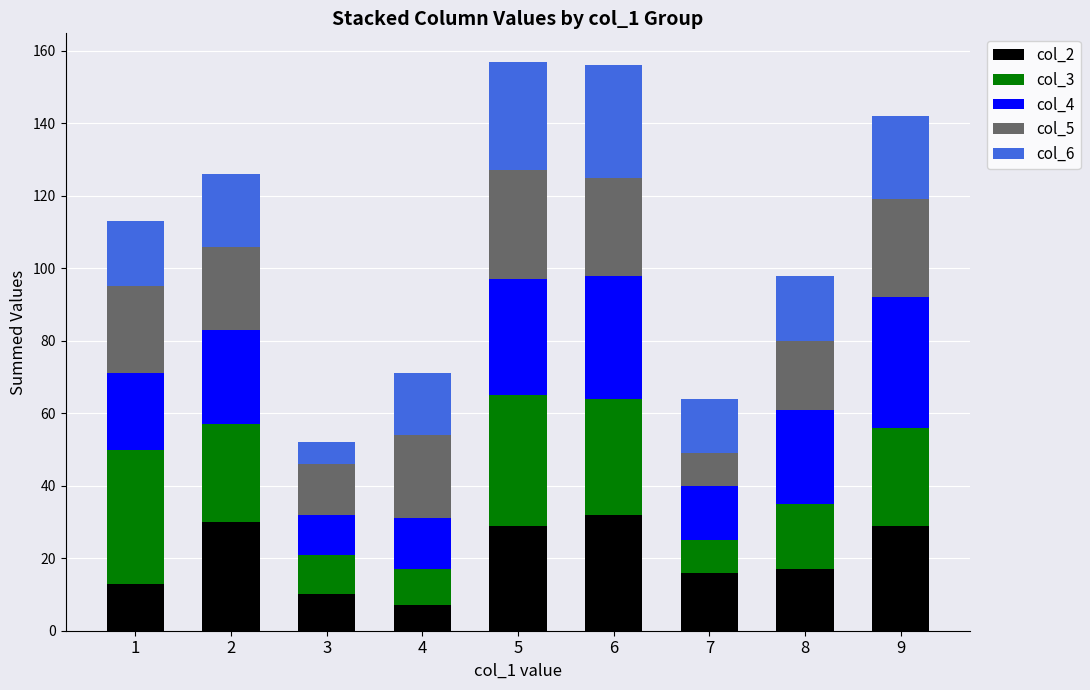

The col_2 series shows 17 at 8. True or false?

True